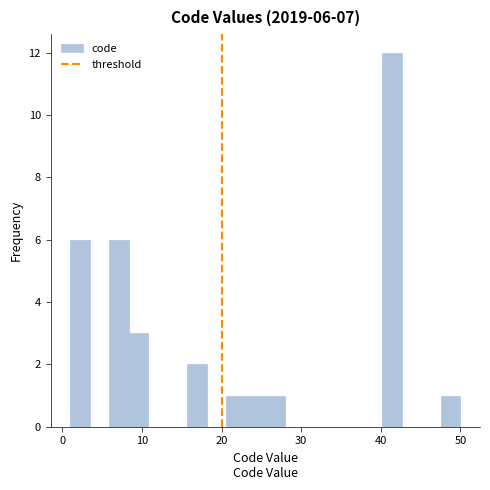

Read against the x-axis, roughly where is the centre of the tallest bar?

41